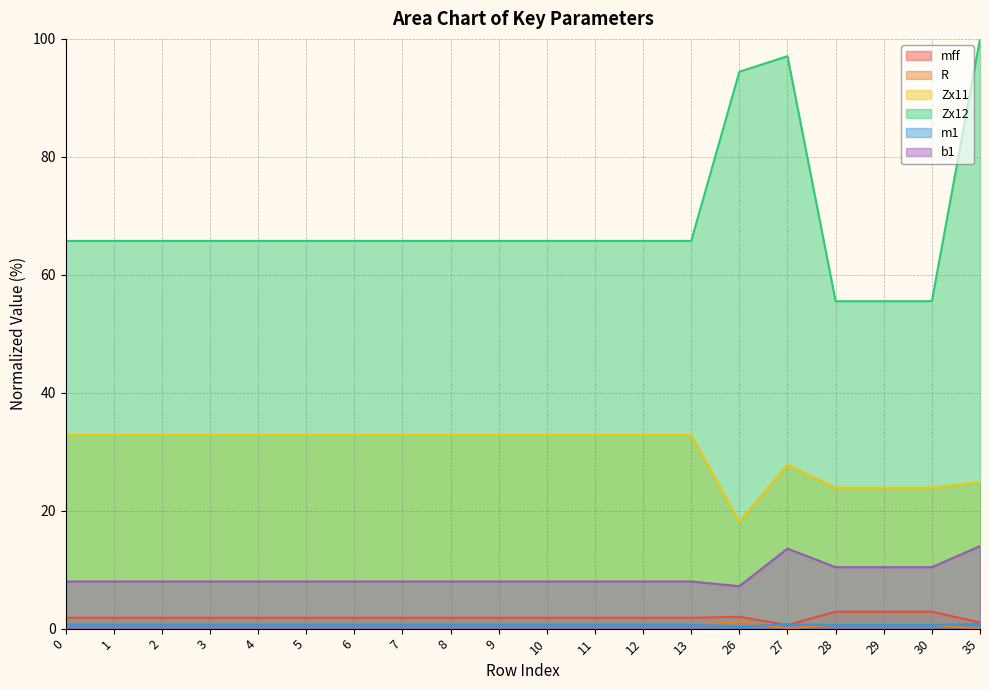

What is the sum of the Zx12 values at 30 and 11?

121.3